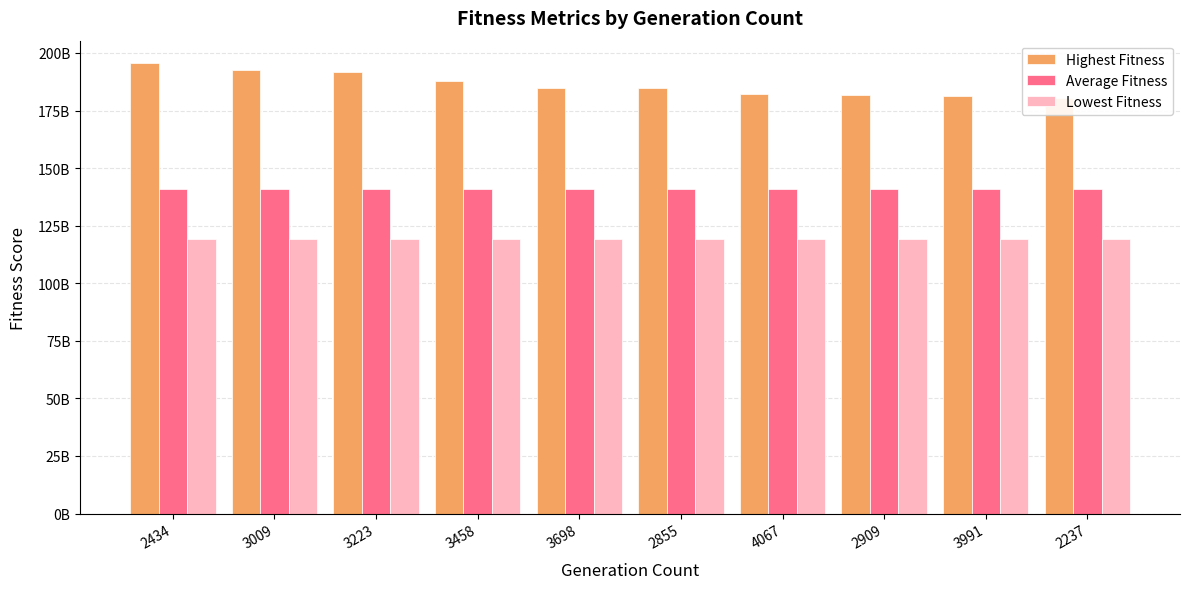

Which series has the largest total across all categories?

Highest Fitness